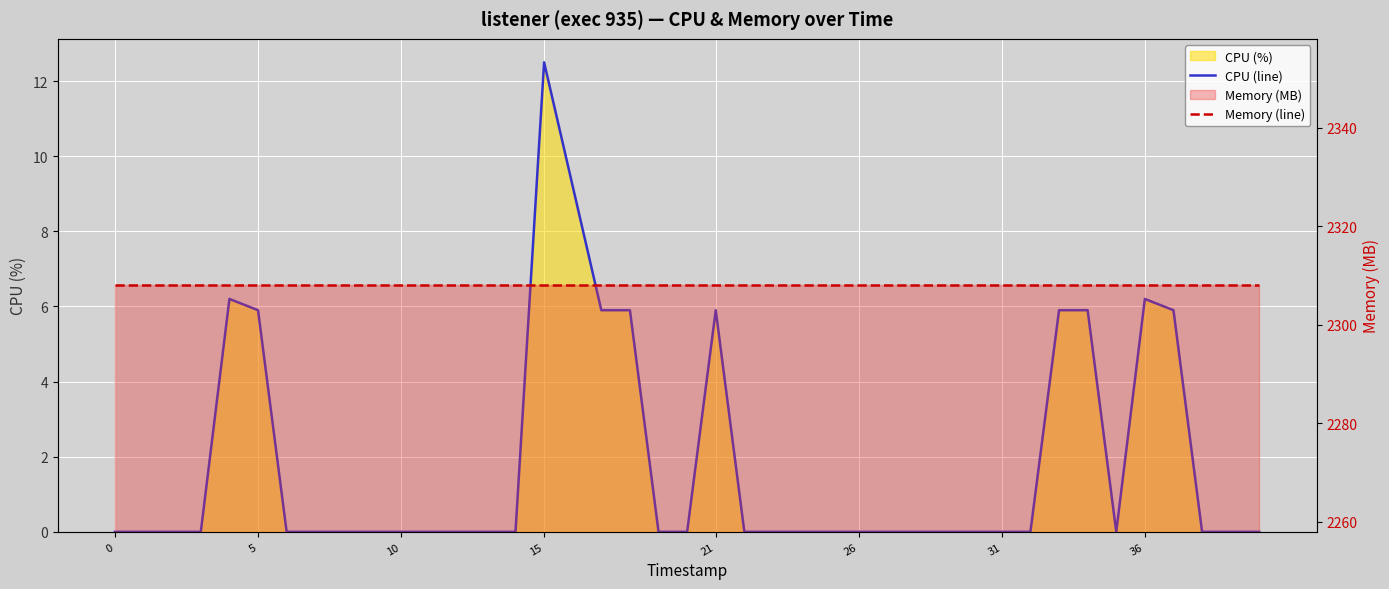

What is the total value across all series at 11?

2308.0